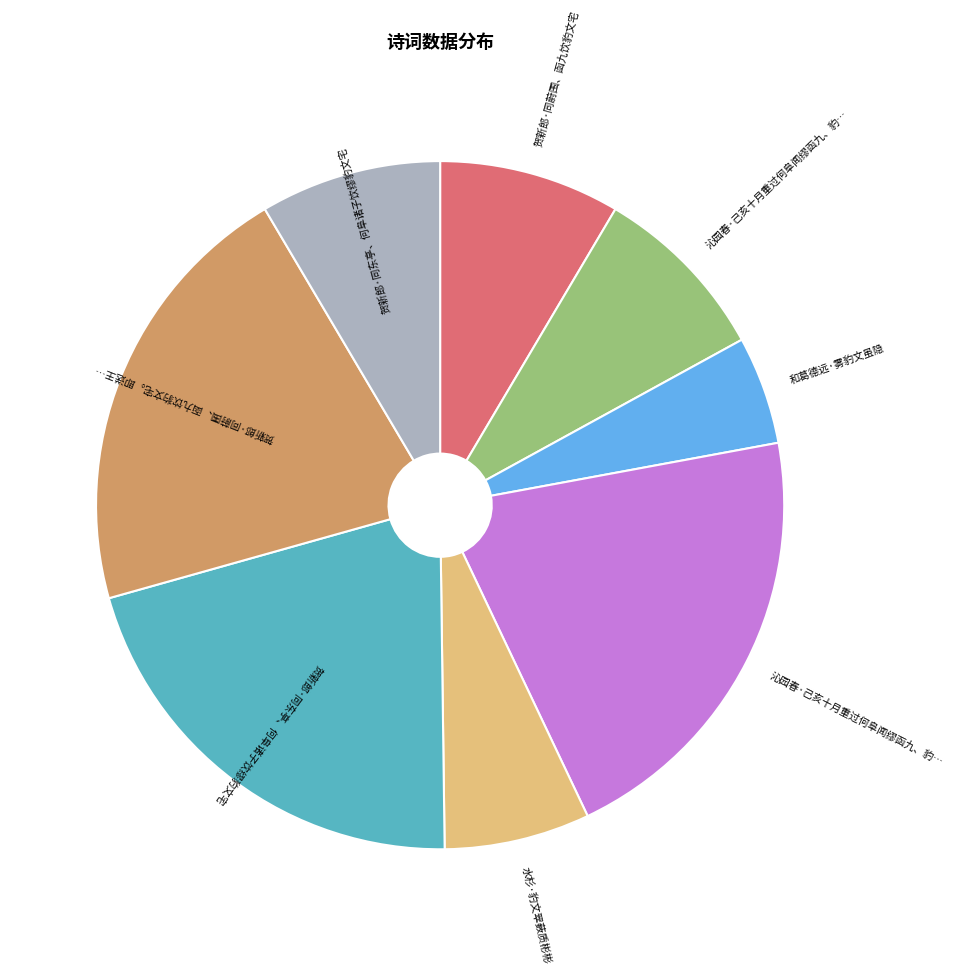

Does any single category account for the majority?

No